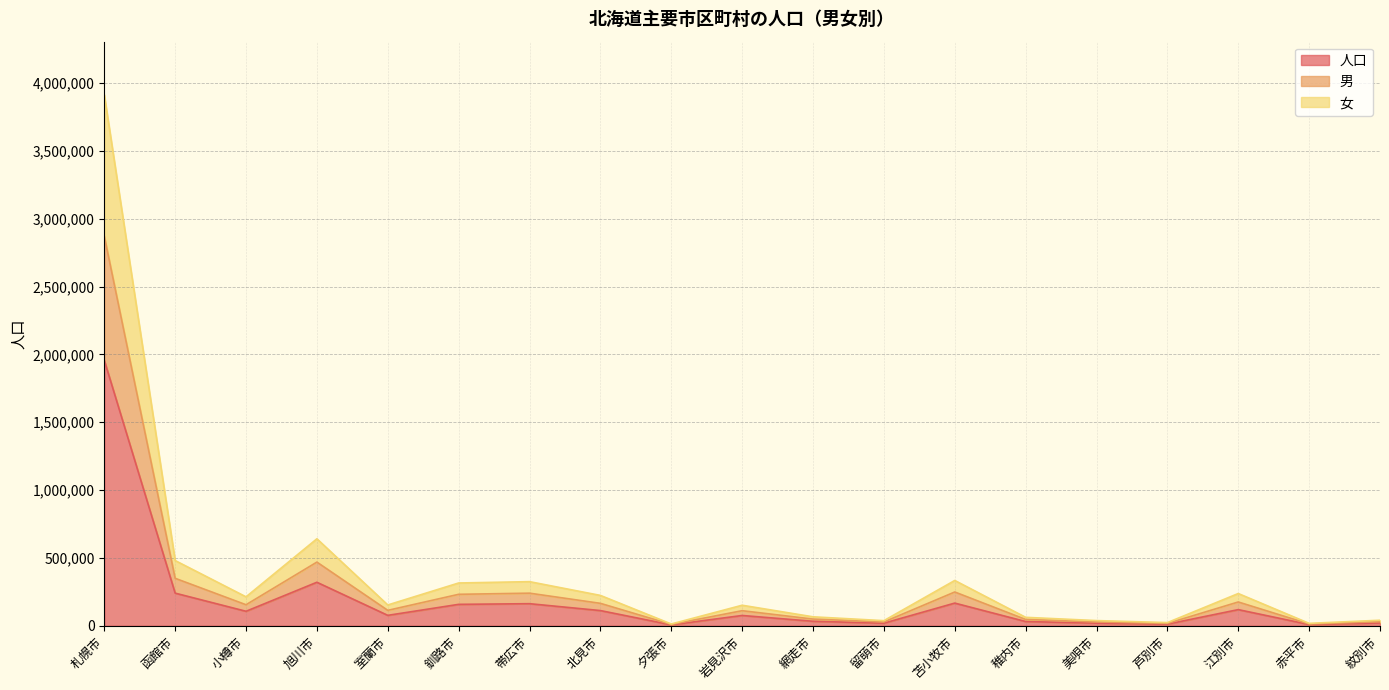

What is the sum of the 人口 values at 留萌市 and 小樽市?

125202